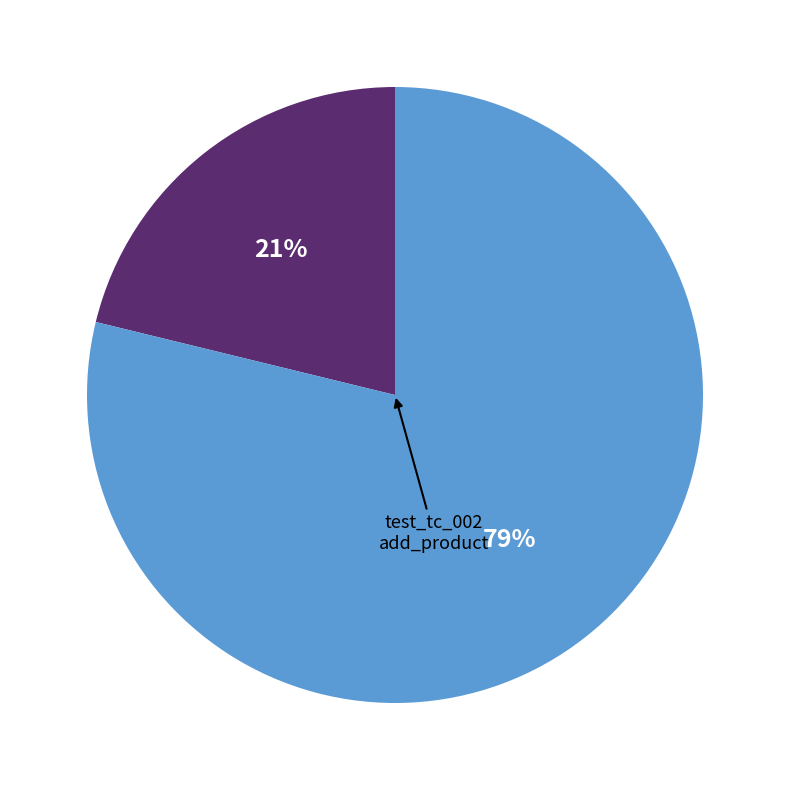

To the nearest percent, what is the difference between the largest and smallest slice percentages?

58%